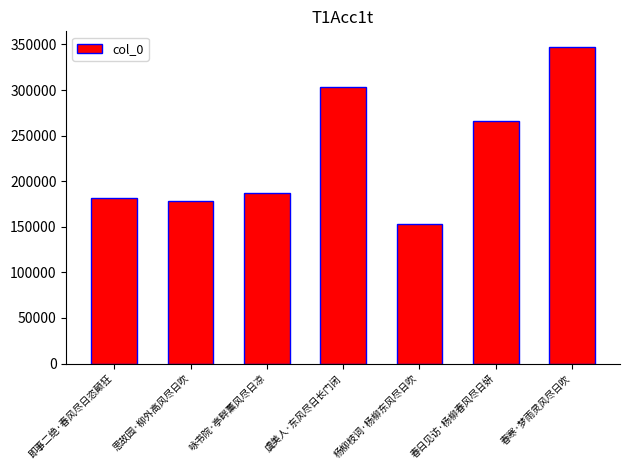

What is the greatest value displayed?

346987